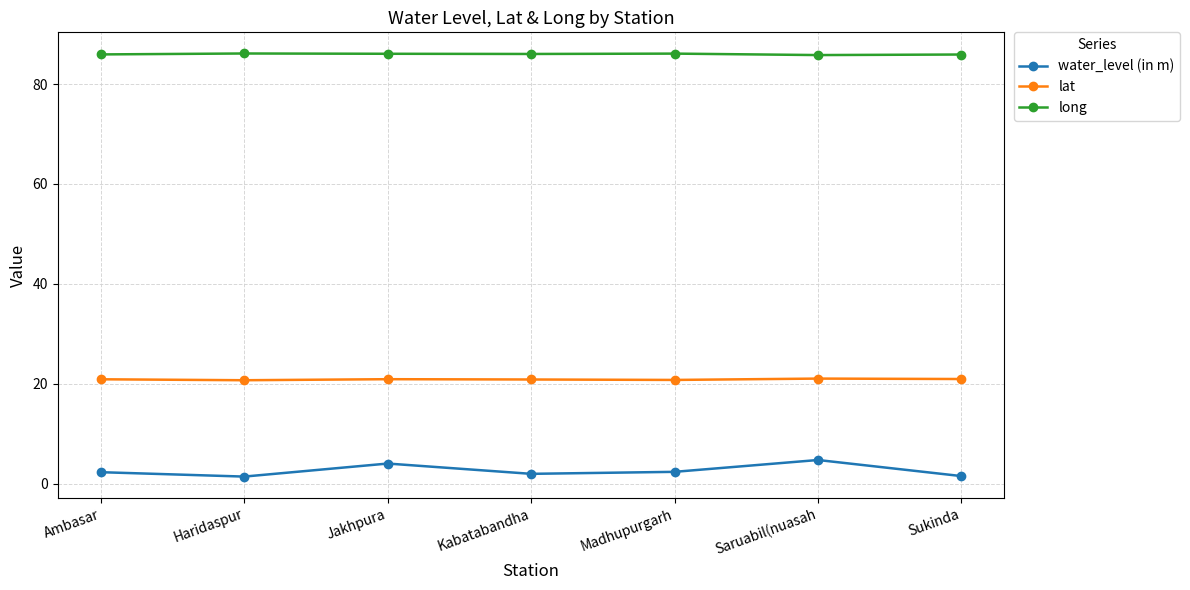

How many values in the long series are below 86?

3